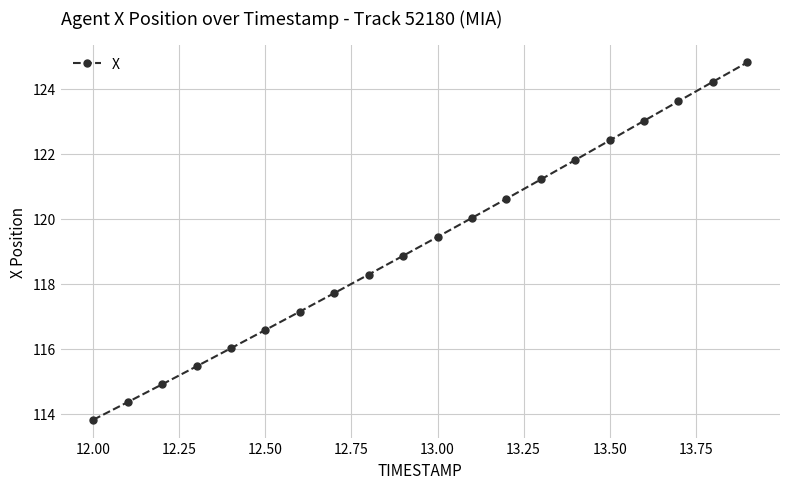

What is the difference between the maximum and minimum values?

11.0